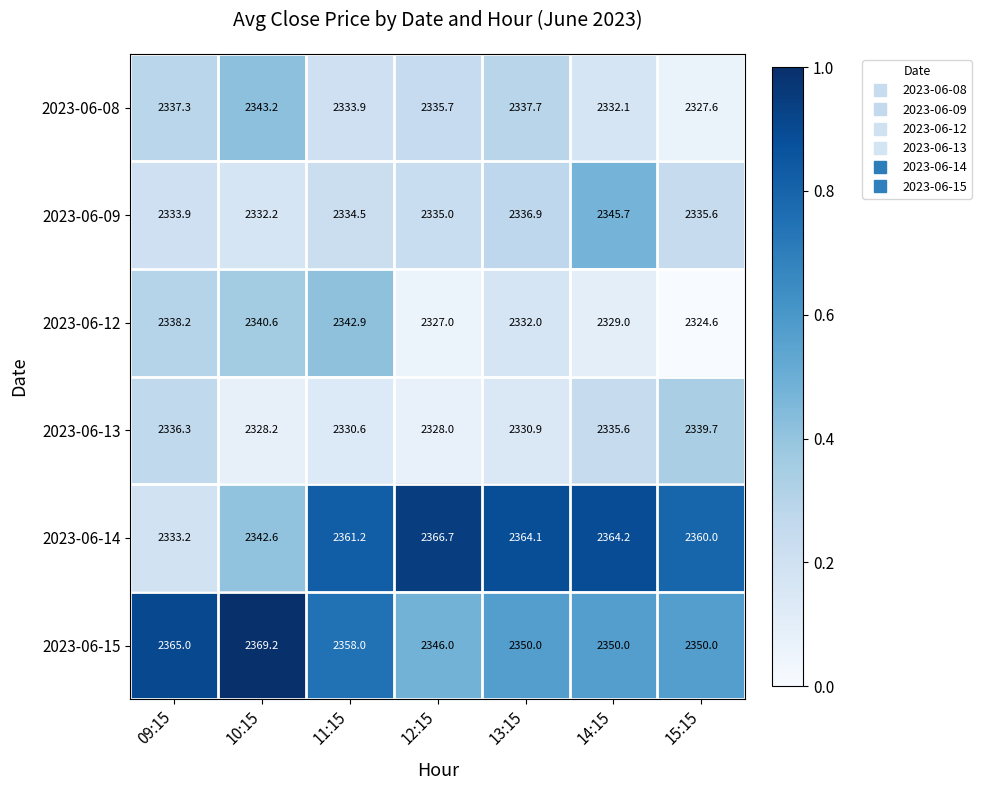

What is the difference between the 2023-06-08 values at 13:15 and 11:15?

3.8